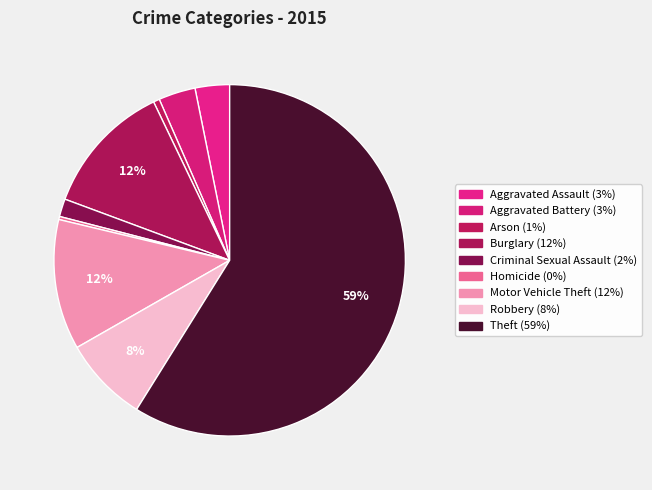

How many segments does this pie chart have?

9